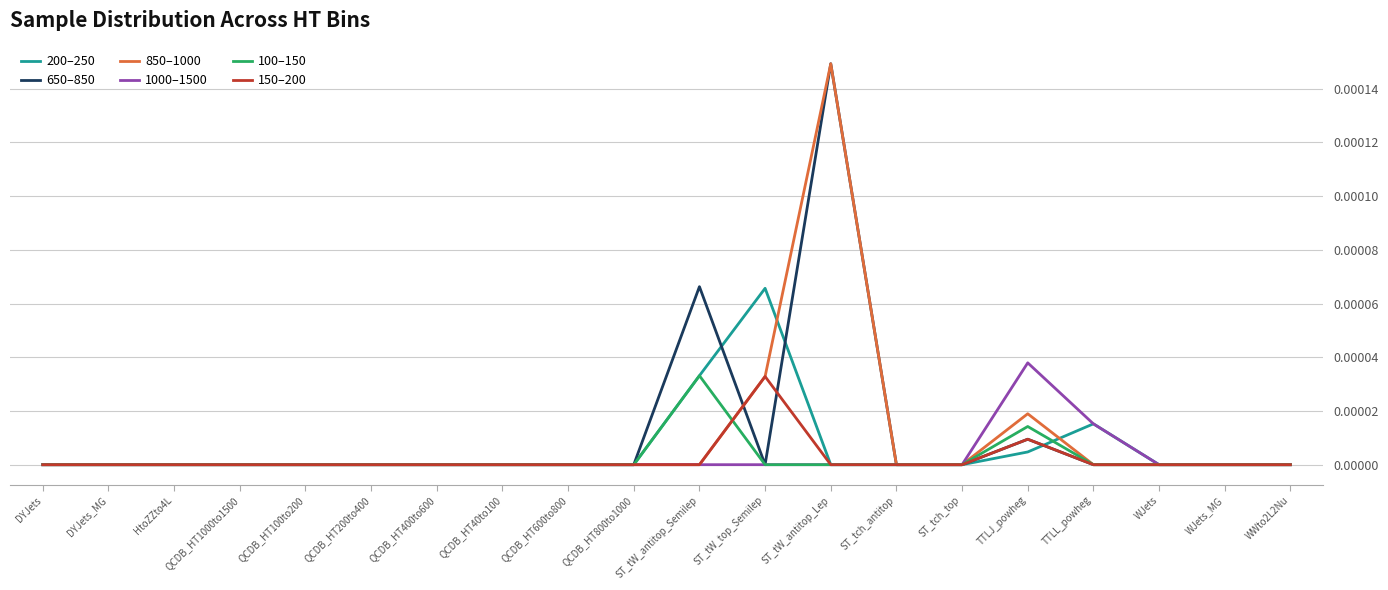

Is it true that 1000–1500 equals 0.0 at ST_tch_antitop?

True